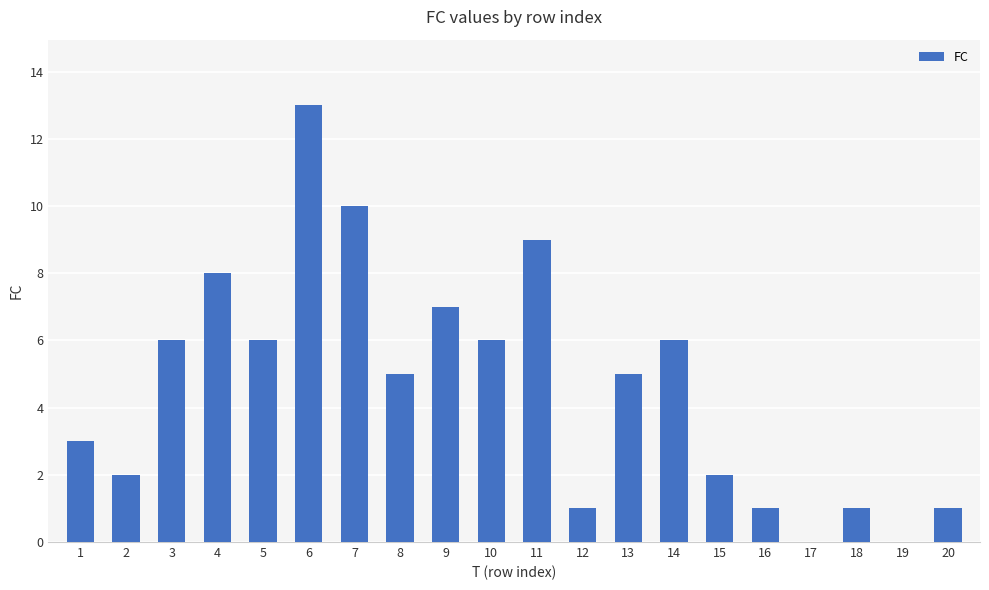

The chart shows a value of 1 at 18. True or false?

True